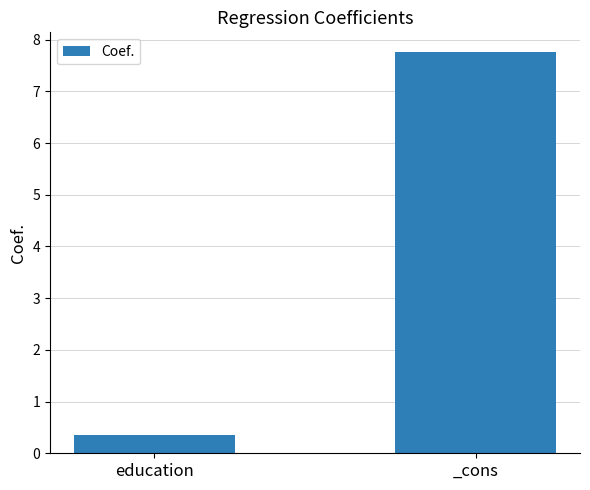

What is the average value?

4.1